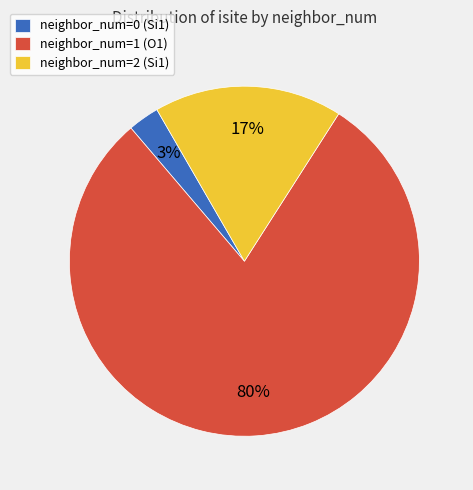

Does neighbor_num=2 (Si1) represent more than half of the total?

No